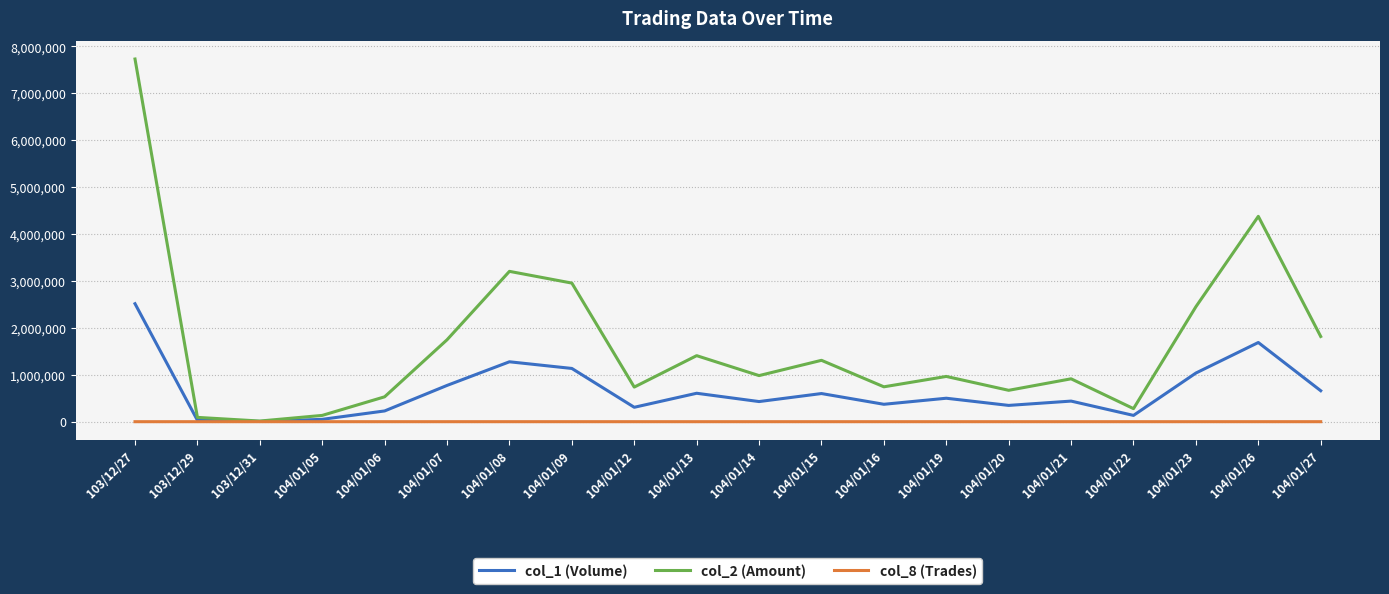

Which category has the highest value in the col_2 (Amount) series?

103/12/27